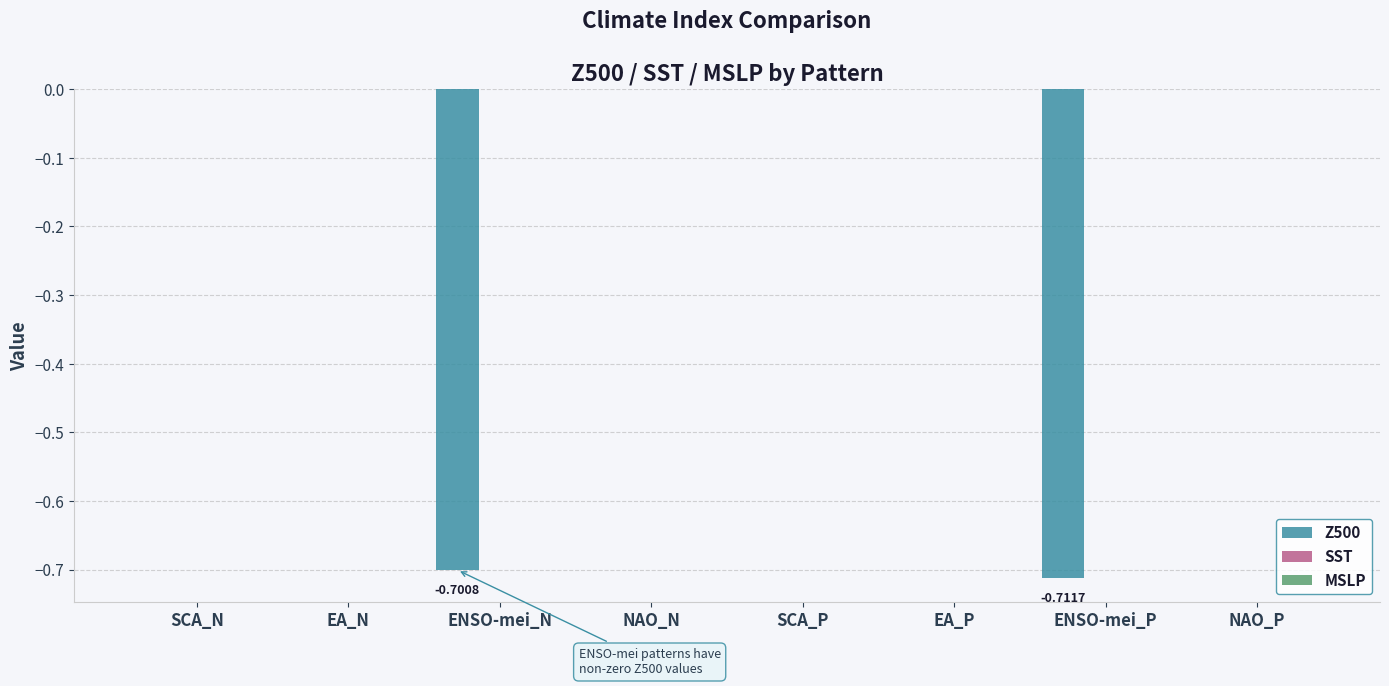

What is the sum of all values?

-1.4